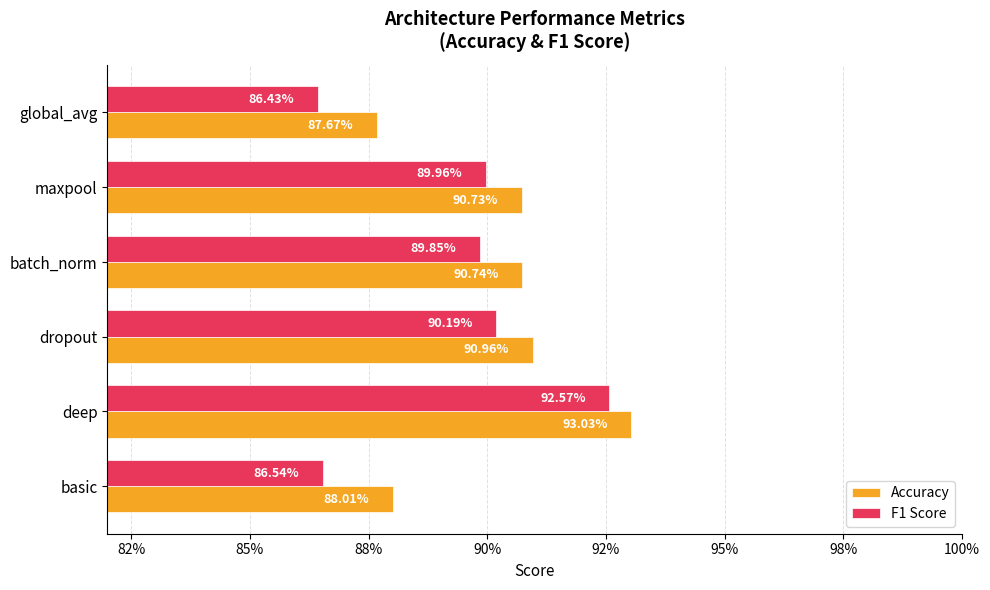

Which series has the largest total across all categories?

Accuracy